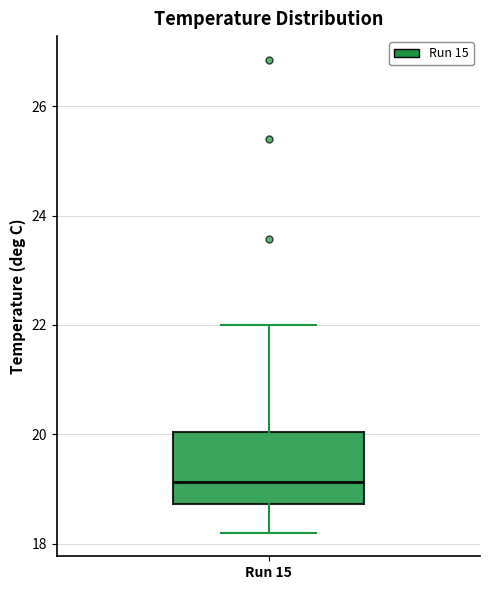

Read this box plot against the y-axis: the position of the median line, the range covered by the box, and the ends of both whiskers. The values are not printed on the chart, so give them approximately, as read against the axis.

median 19.2, box 18.8 to 20.0, whiskers 18.2 to 22.0